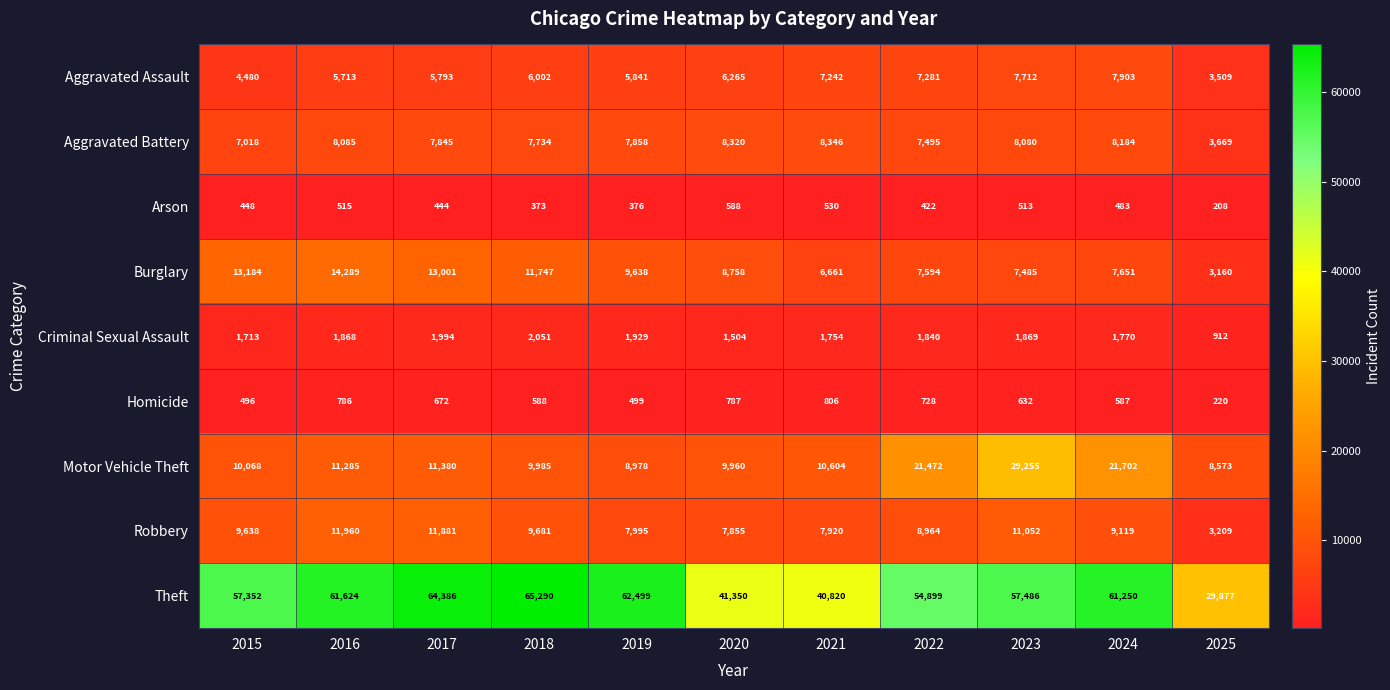

What is the difference between the maximum and minimum values in the Theft series?

35413